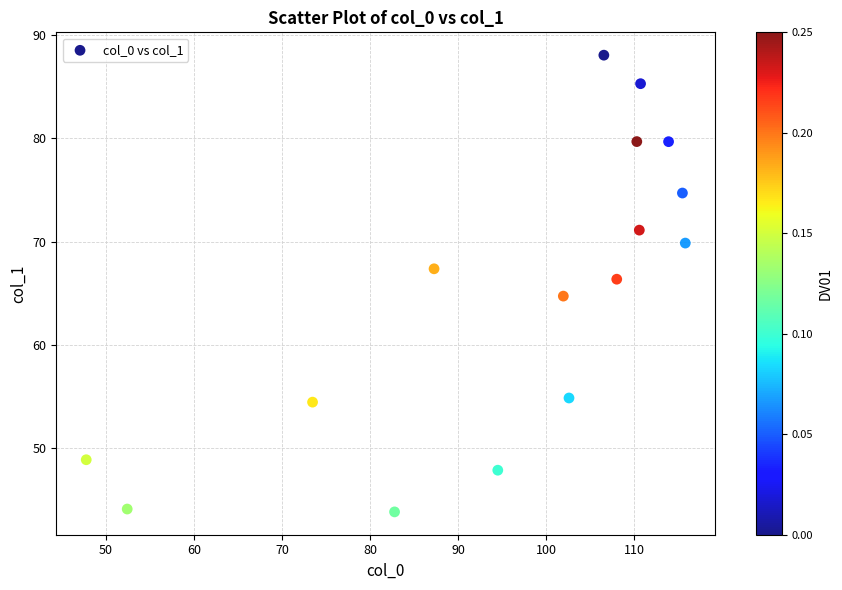

What is the range of X values (max minus min)?

68.0